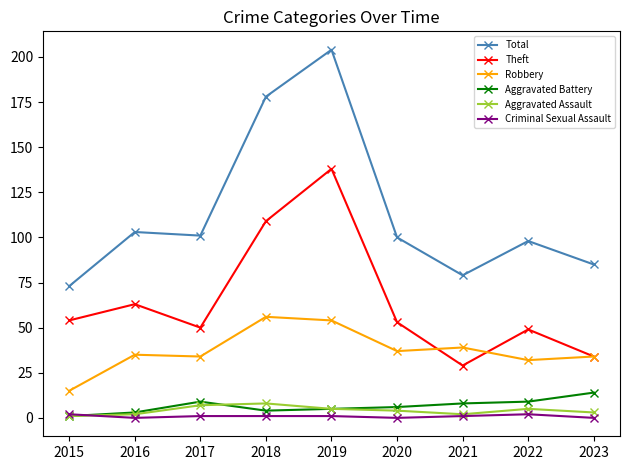

What is the sum of all Robbery values?

336